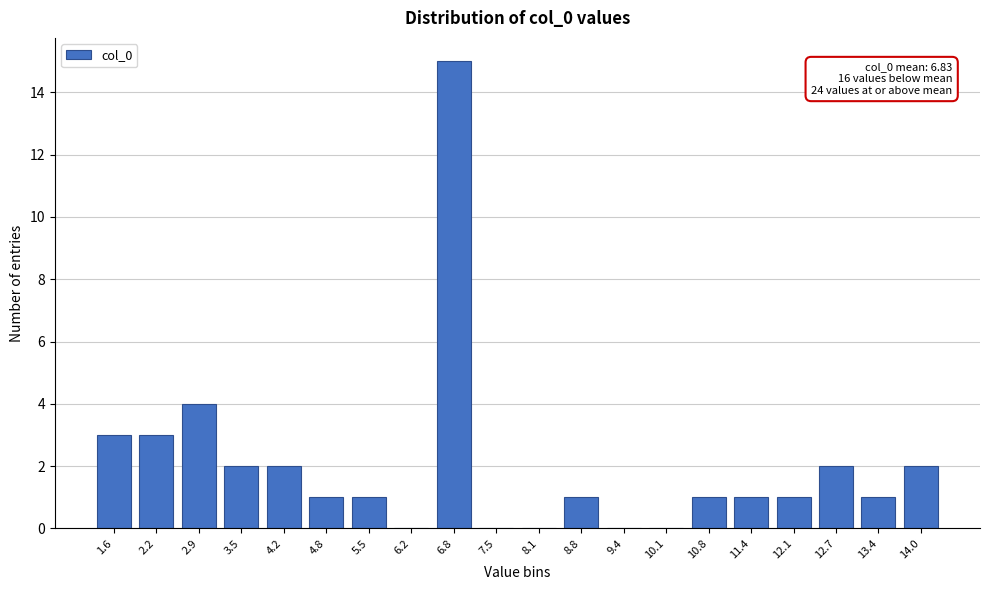

Reading right to left, extract all data points from this chart.

14.0=2	13.4=1	12.7=2	12.1=1	11.4=1	10.8=1	10.1=0	9.4=0	8.8=1	8.1=0	7.5=0	6.8=15	6.2=0	5.5=1	4.8=1	4.2=2	3.5=2	2.9=4	2.2=3	1.6=3